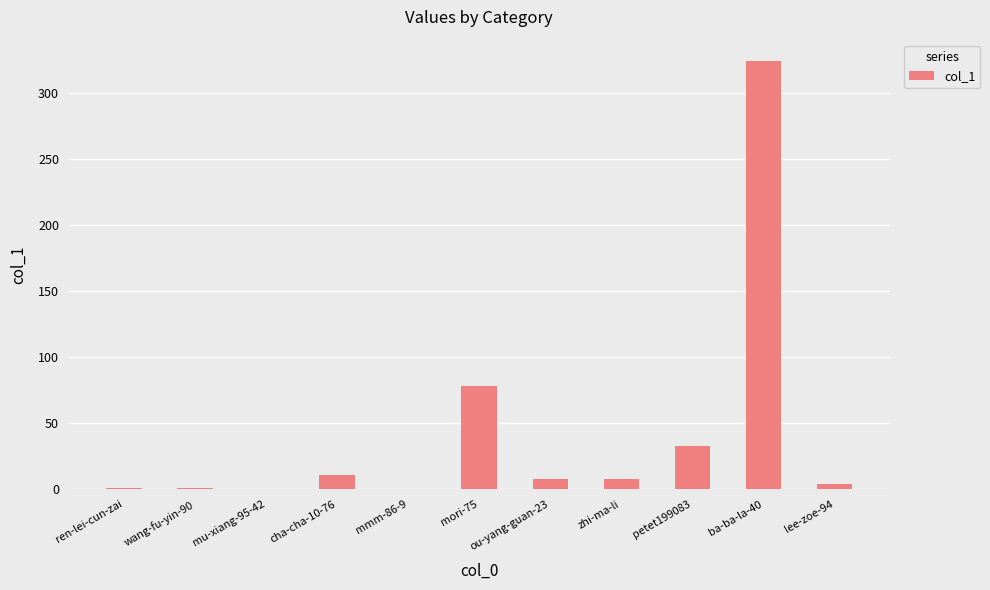

The value at mori-75 is 17. True or false?

False